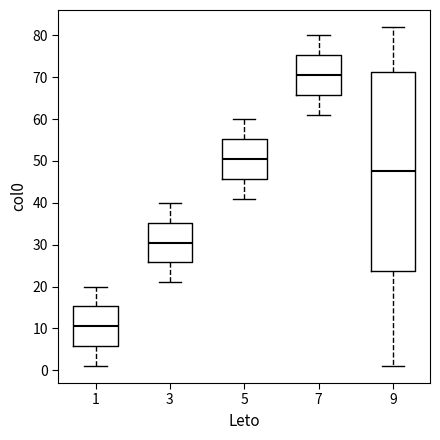

Reading left to right, transcribe this box plot: for each box, give where its median line is, the range the box spans, and where its two whiskers end, as read against the y-axis. The values are not printed on the chart, so give them approximately, as read against the axis.

1: median 11, box 6 to 15, whiskers 1 to 20
3: median 31, box 26 to 35, whiskers 21 to 40
5: median 51, box 46 to 55, whiskers 41 to 60
7: median 71, box 66 to 75, whiskers 61 to 80
9: median 48, box 24 to 71, whiskers 1 to 82